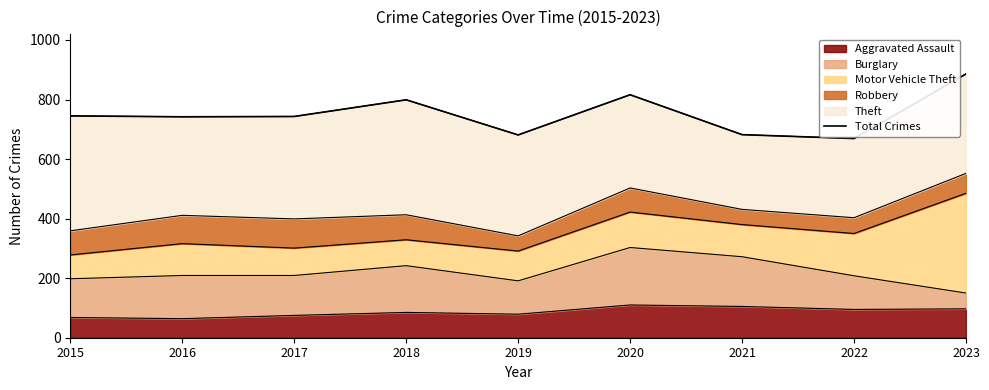

Does the chart display data point markers on the line(s)?

No